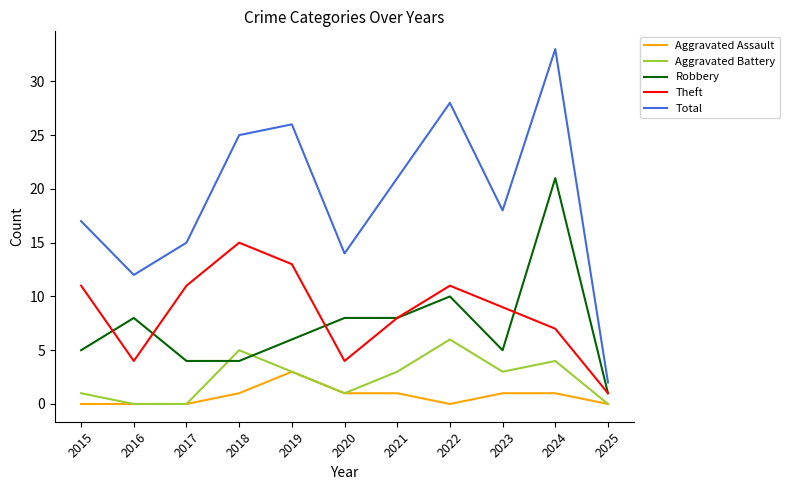

At which category does the chart reach its peak across all series?

2024